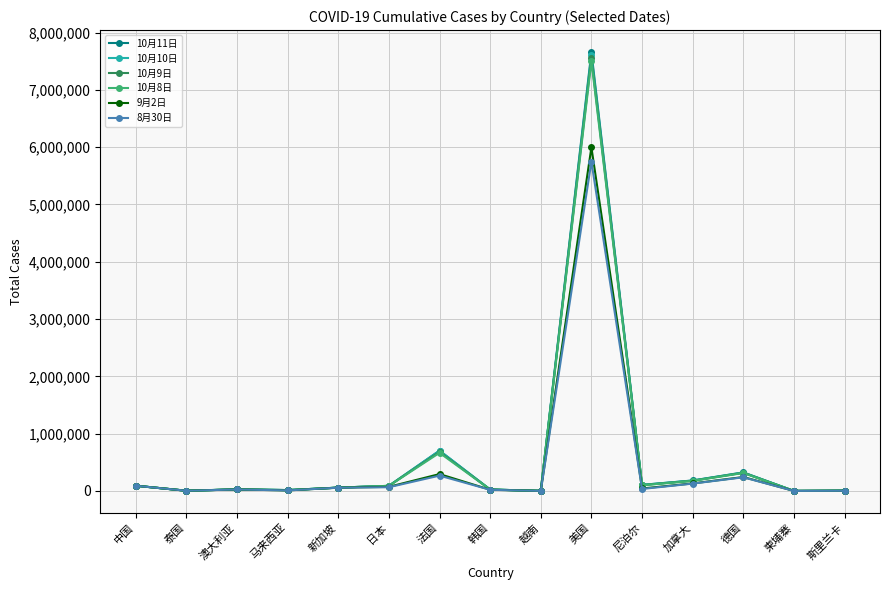

What is the difference between the maximum and minimum values in the 10月10日 series?

7608358